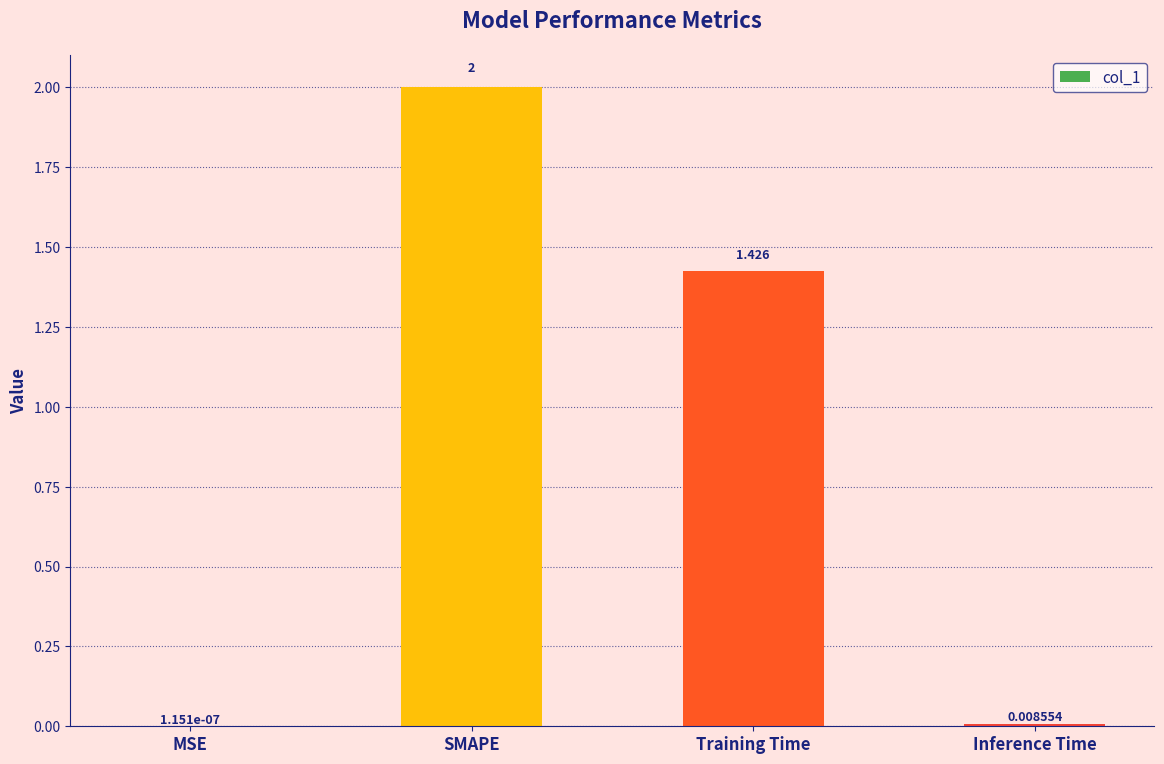

What is the maximum value shown in the chart?

2.0